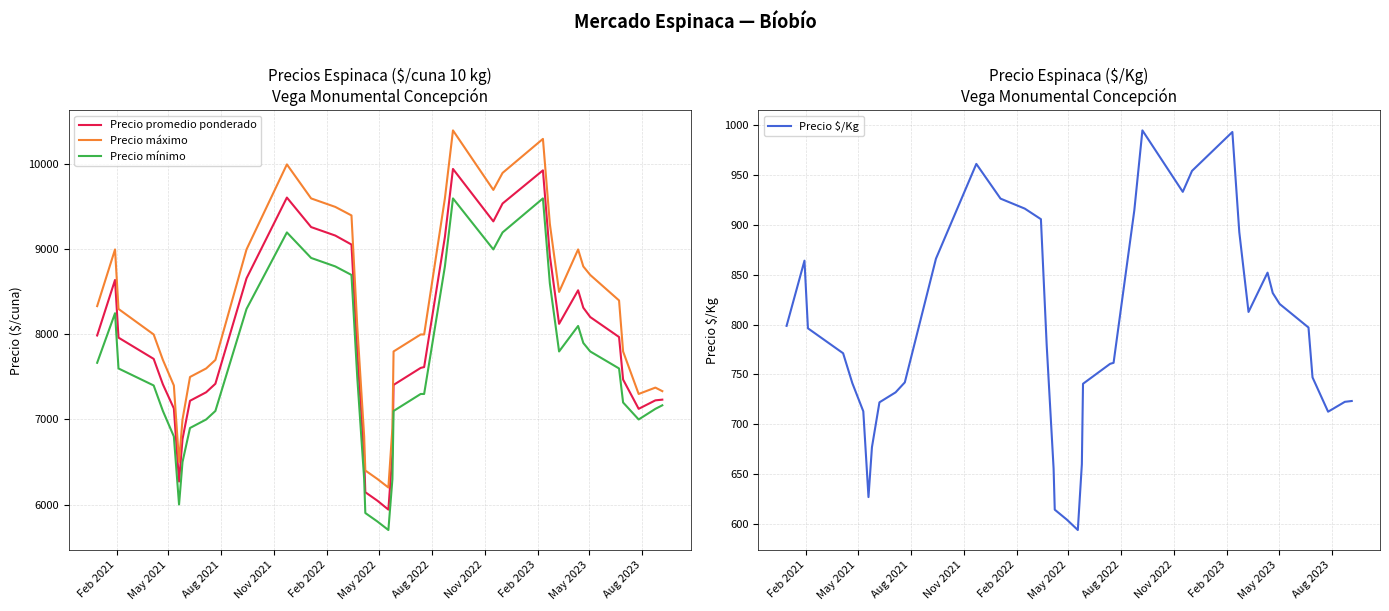

True or false: Precio mínimo and Precio máximo cross at least once.

False